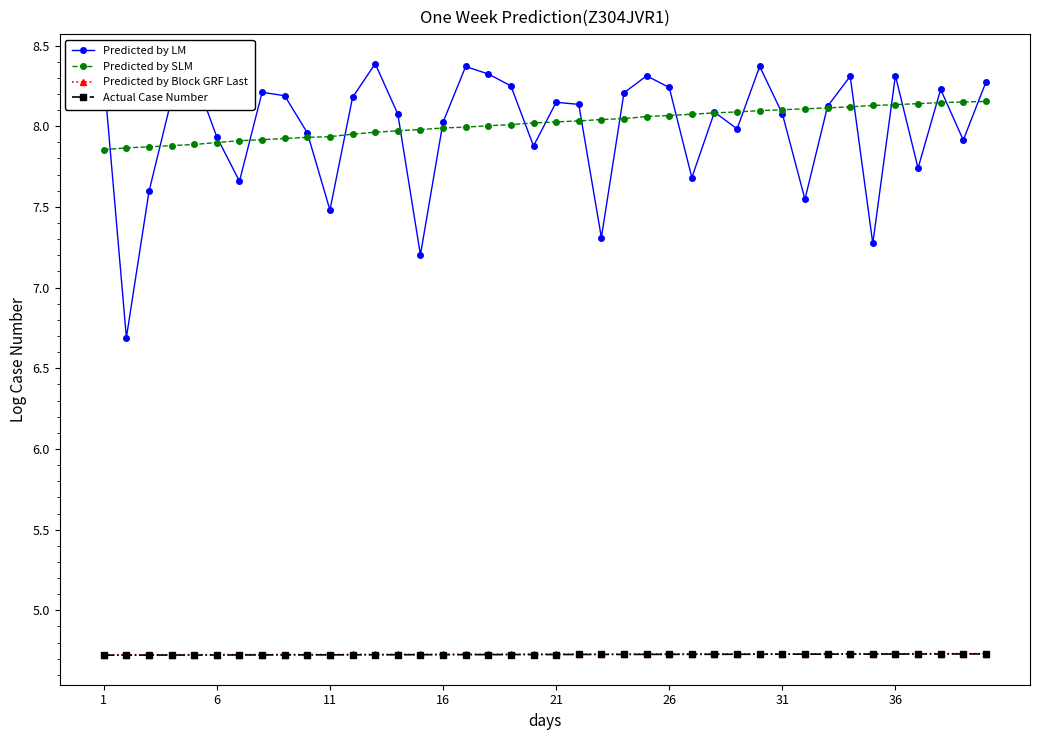

How many Actual Case Number values are between 4 and 5?

40